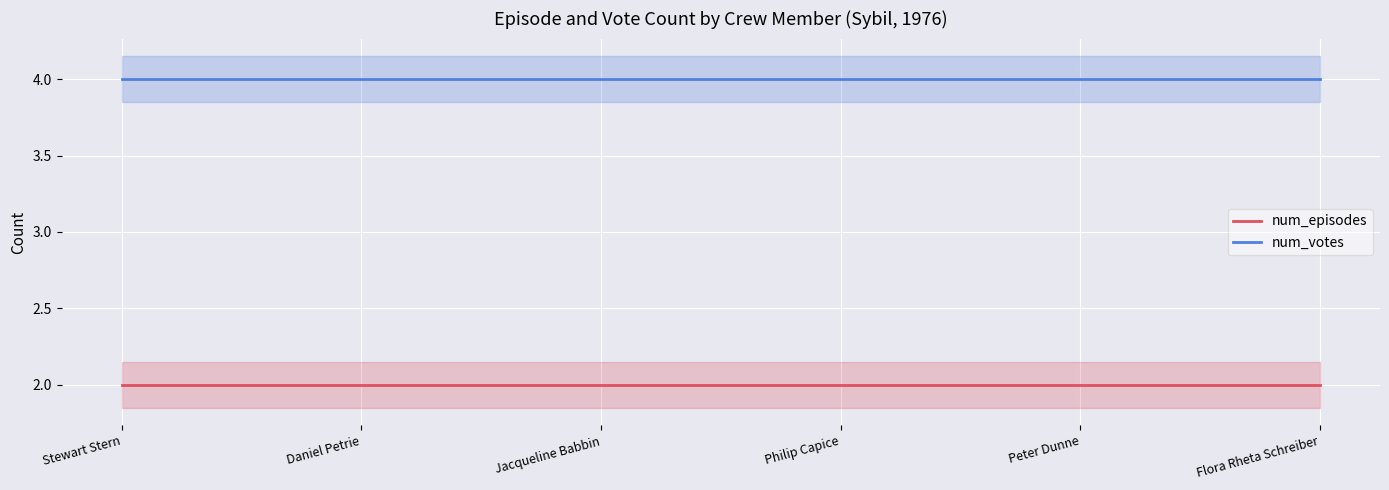

The num_episodes series shows 1 at Flora Rheta Schreiber. True or false?

False